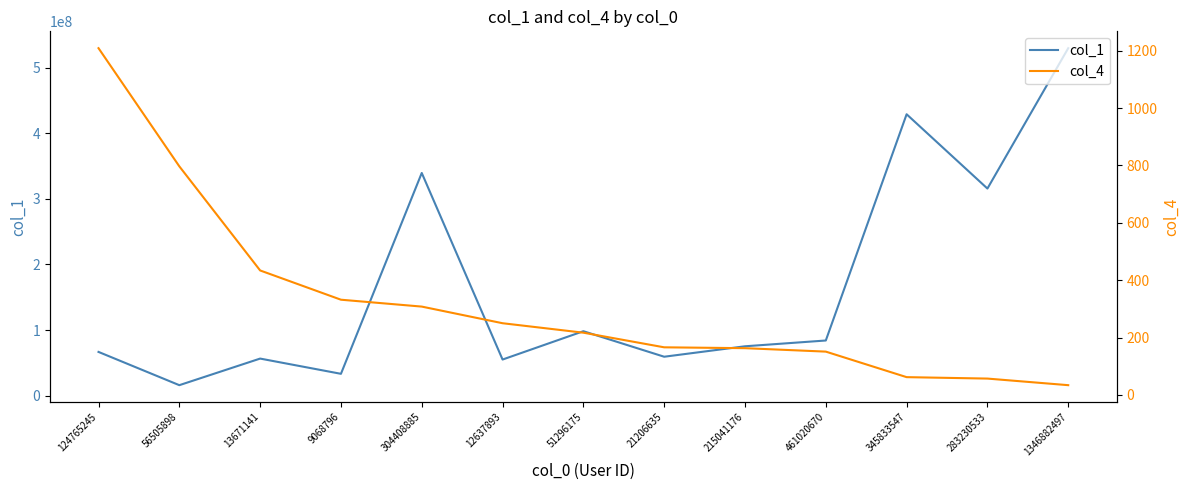

List the labels in order of col_4 value, smallest first.

1346882497, 283230533, 345833547, 461020670, 215041176, 21206635, 51296175, 12637893, 304408885, 9068796, 13671141, 56505898, 124765245